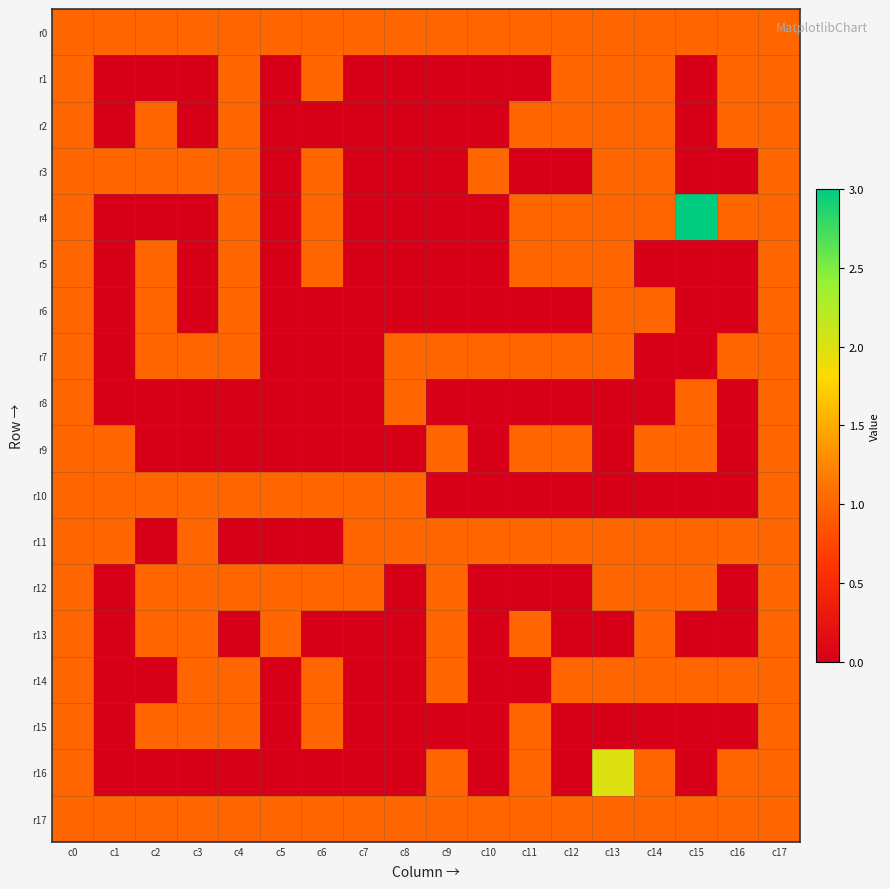

List the series in order of their peak value, lowest first.

r0, r1, r2, r3, r5, r6, r7, r8, r9, r10, r11, r12, r13, r14, r15, r17, r16, r4